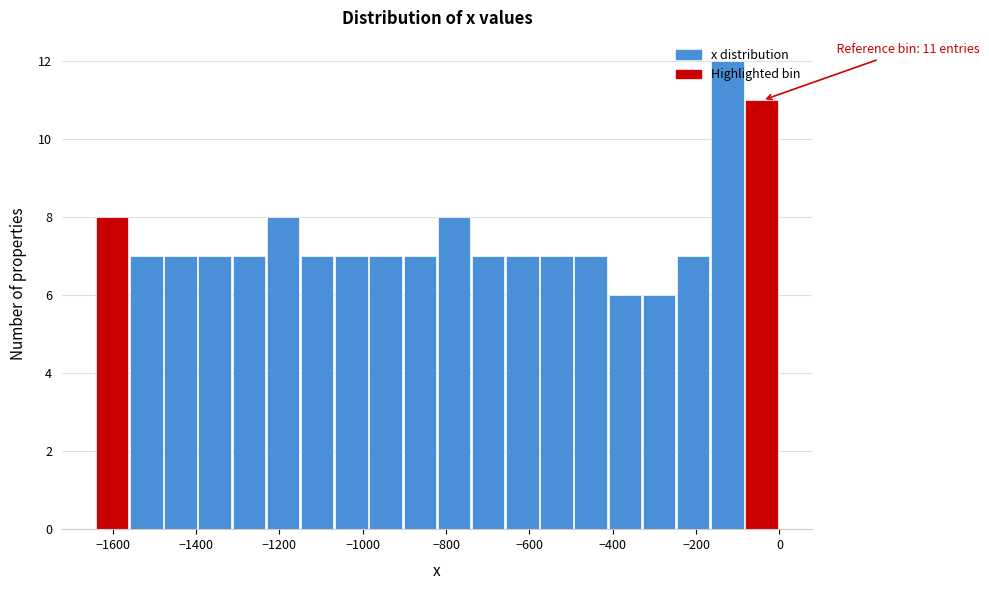

Which range on the x-axis has the tallest bar?

-160 to -80